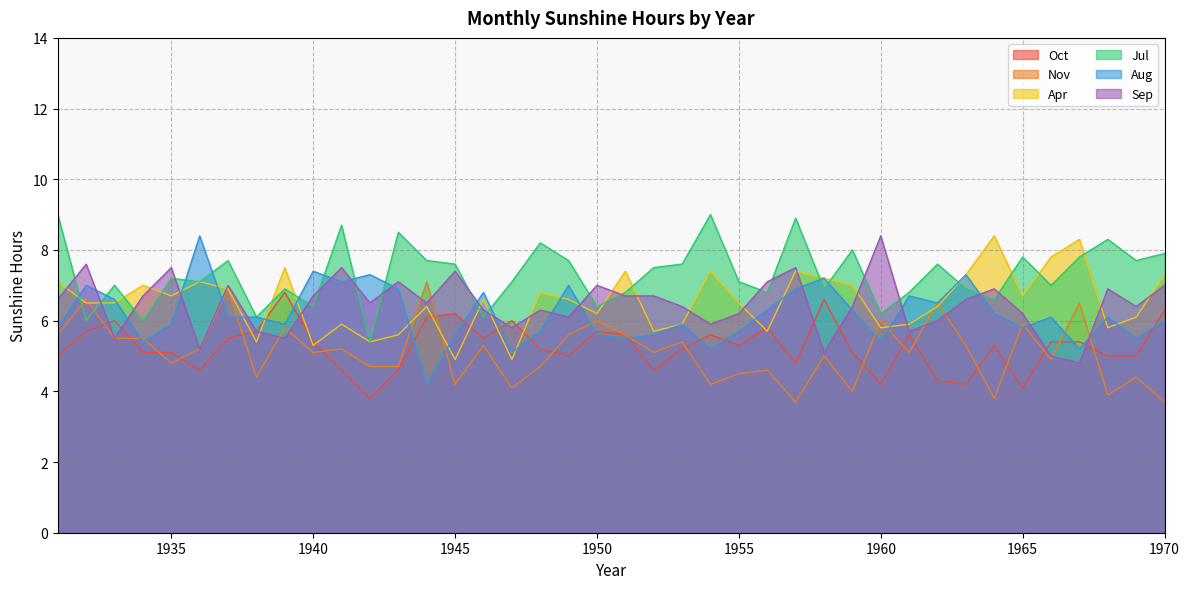

Which series has the largest total across all categories?

Jul